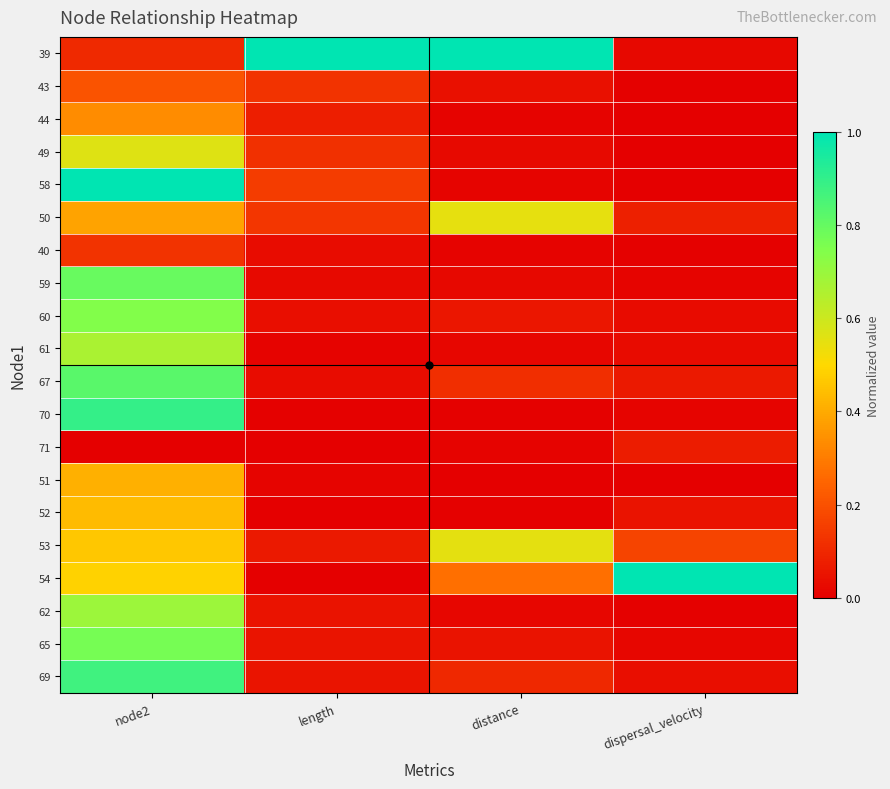

What is the greatest value displayed?

1.0